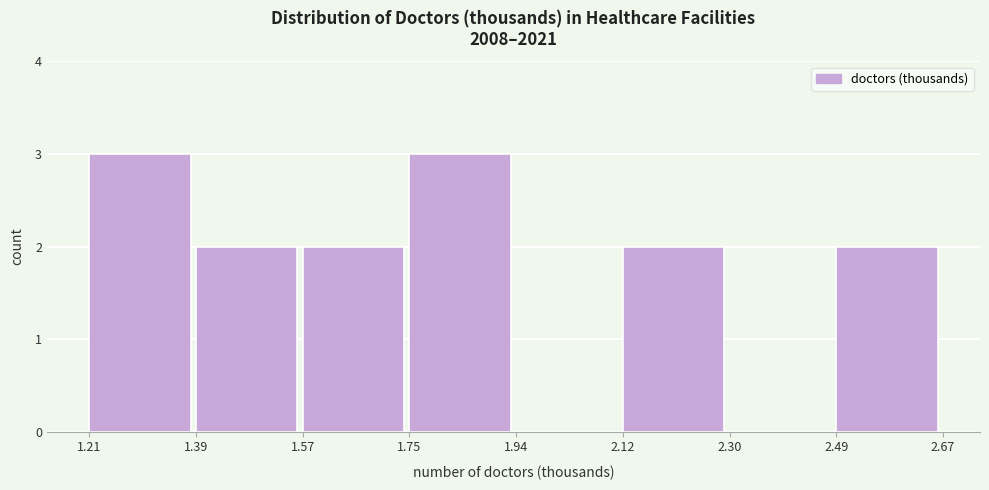

What is the height of the bar covering 1.21 to 1.39 on the x-axis? The values are not printed on the chart, so give them approximately, as read against the axis.

3